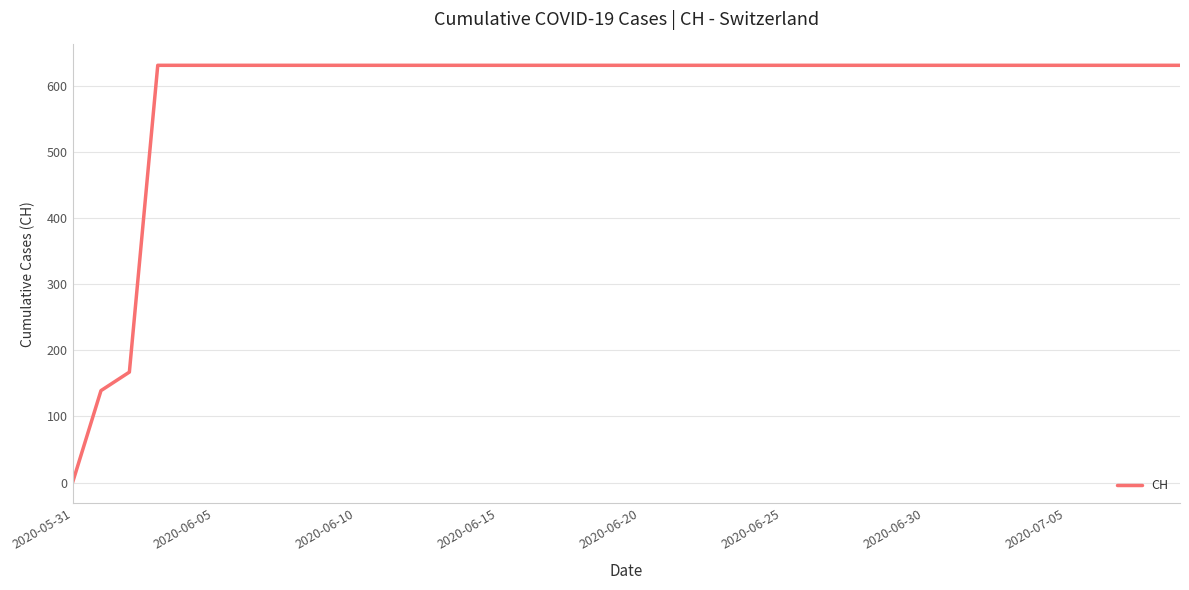

What is the difference between the maximum and minimum values?

631